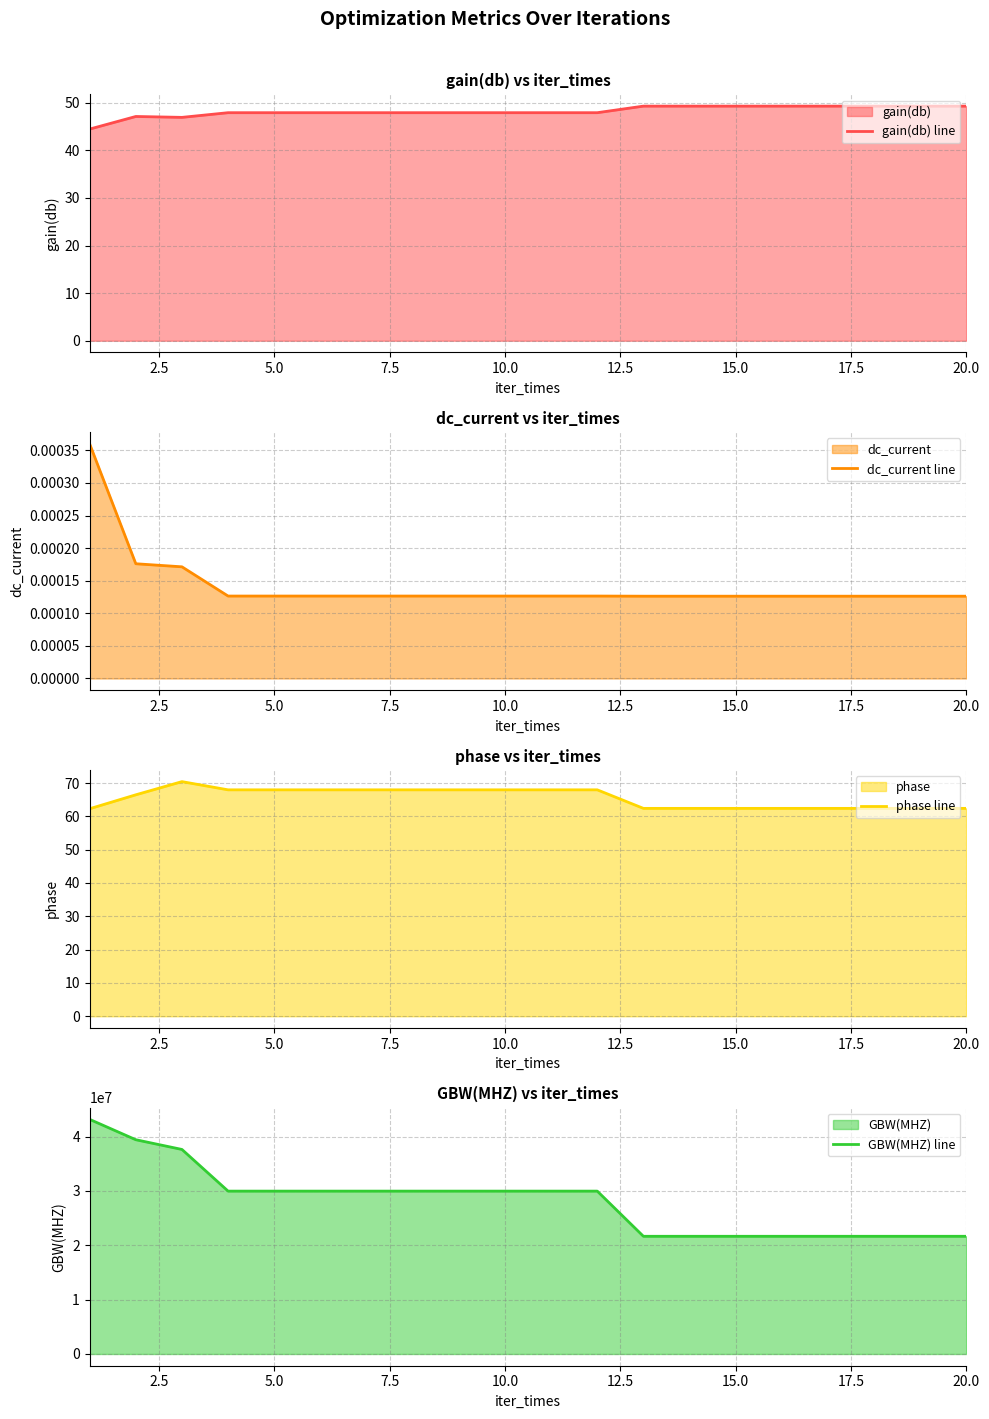

What is the maximum value for gain(db) line?

49.3